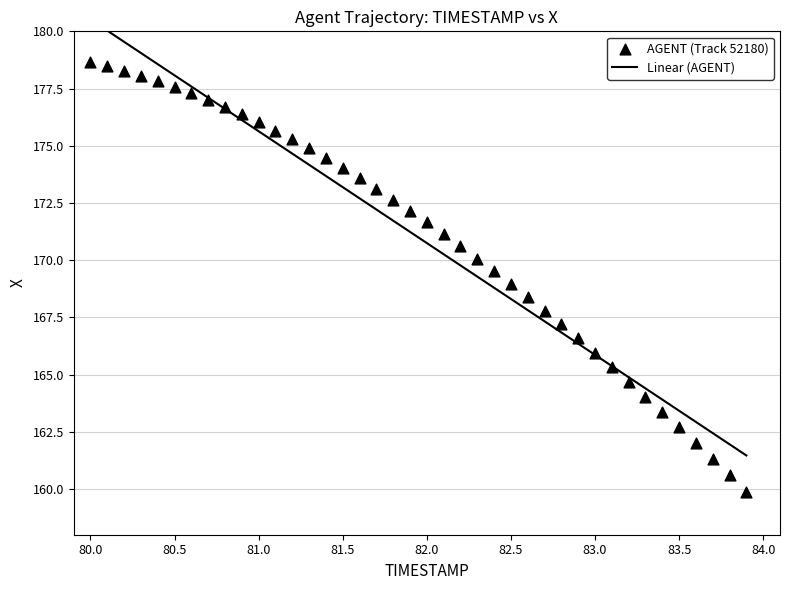

What is the range of X values (max minus min)?

3.9